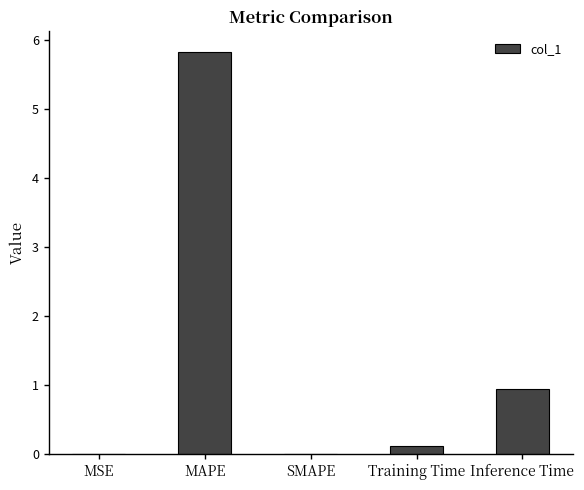

At which category does the chart reach its peak across all series?

MAPE